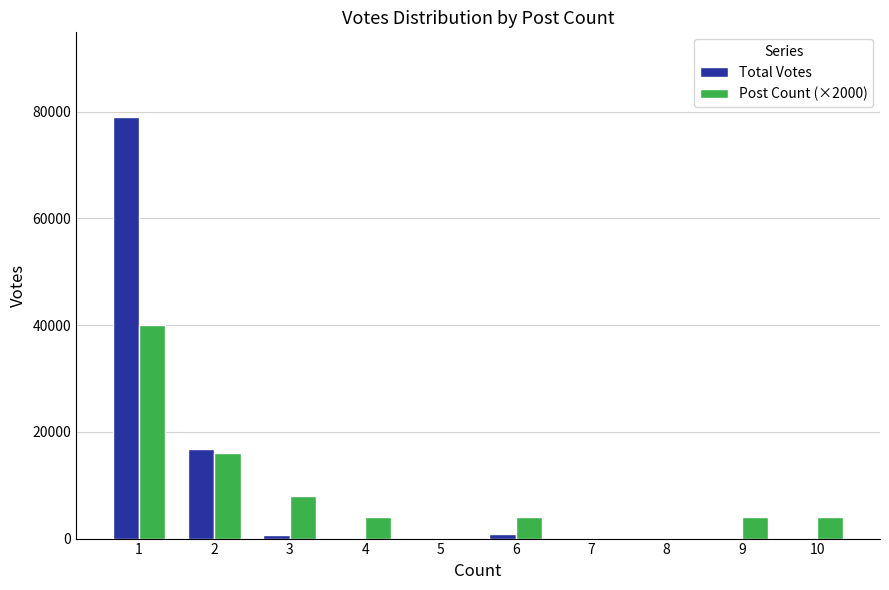

What is the sum of all Total Votes values?

97299